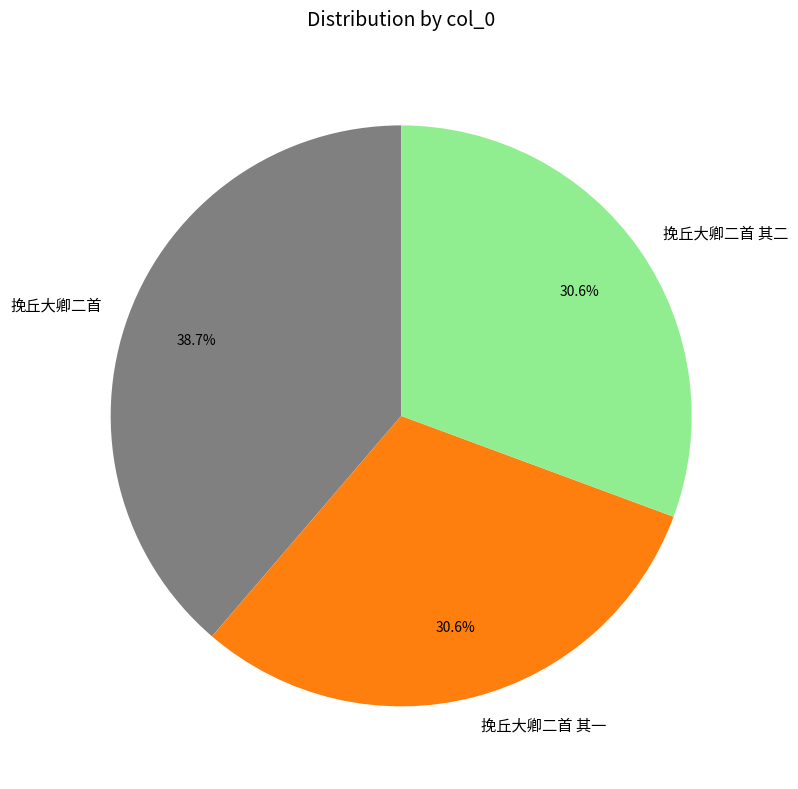

To the nearest percent, what is the average slice percentage?

33%